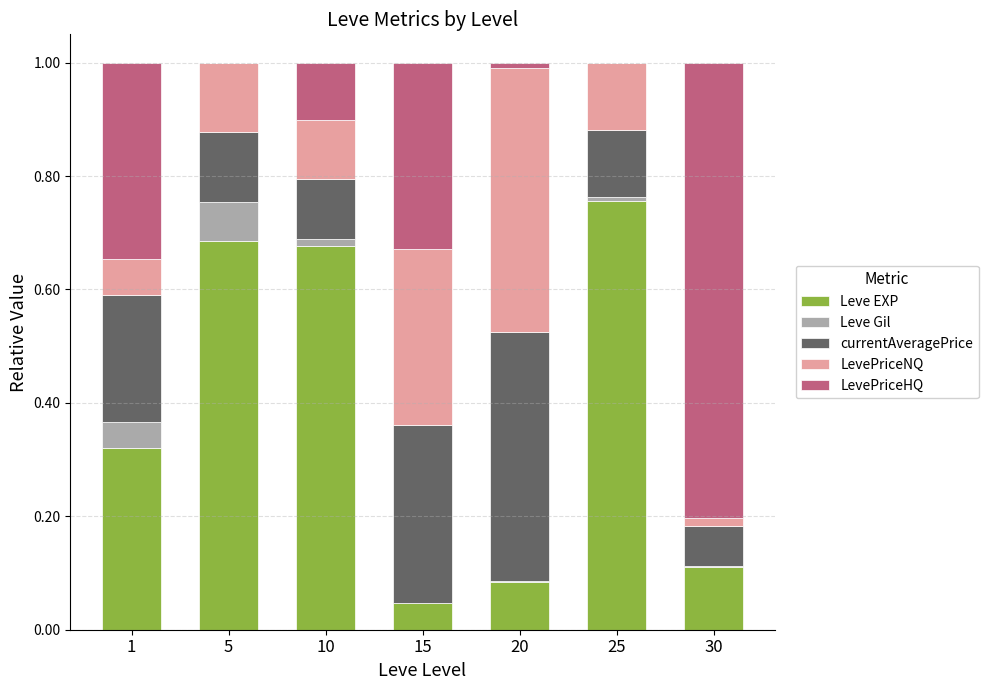

The value of Leve EXP at 20 is 0.1. True or false?

True